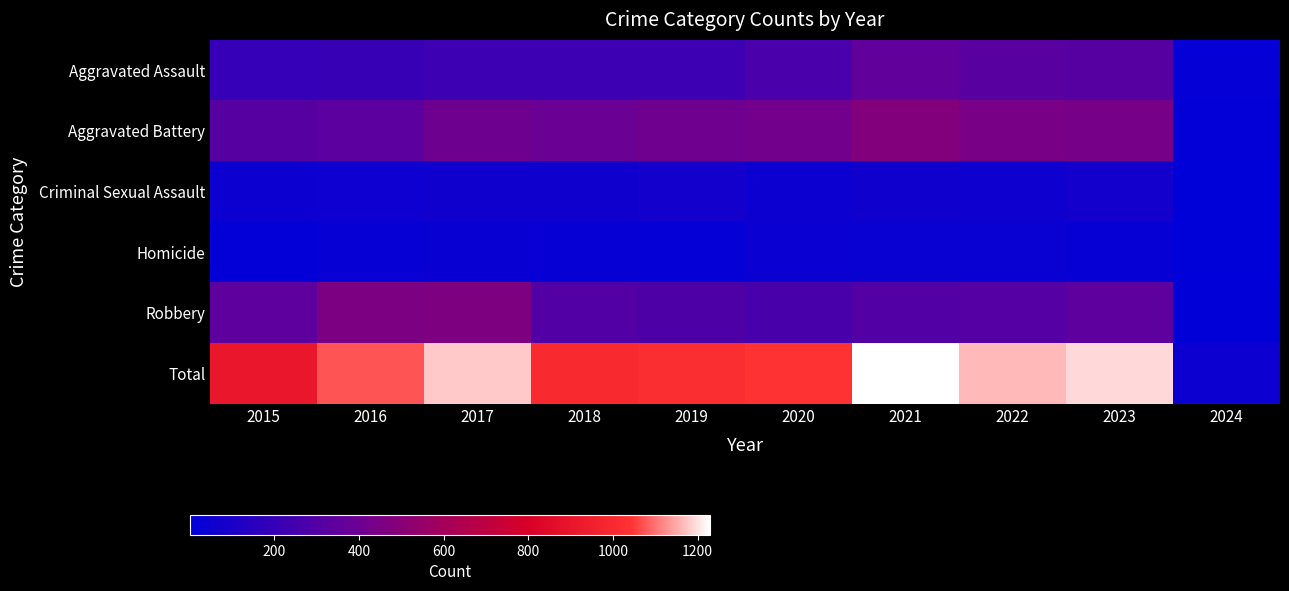

Reading left to right, what are all the values shown in this chart?

Aggravated Assault: 2015=194	2016=206	2017=225	2018=225	2019=223	2020=273	2021=352	2022=327	2023=318	2024=19
Aggravated Battery: 2015=316	2016=336	2017=400	2018=389	2019=407	2020=416	2021=479	2022=439	2023=432	2024=12
Criminal Sexual Assault: 2015=46	2016=50	2017=62	2018=60	2019=77	2020=48	2021=60	2022=56	2023=73	2024=5
Homicide: 2015=15	2016=26	2017=33	2018=25	2019=22	2020=41	2021=38	2022=36	2023=28	2024=1
Robbery: 2015=337	2016=454	2017=460	2018=301	2019=287	2020=263	2021=300	2022=304	2023=341	2024=9
Total: 2015=908	2016=1072	2017=1180	2018=1000	2019=1016	2020=1041	2021=1229	2022=1162	2023=1192	2024=46